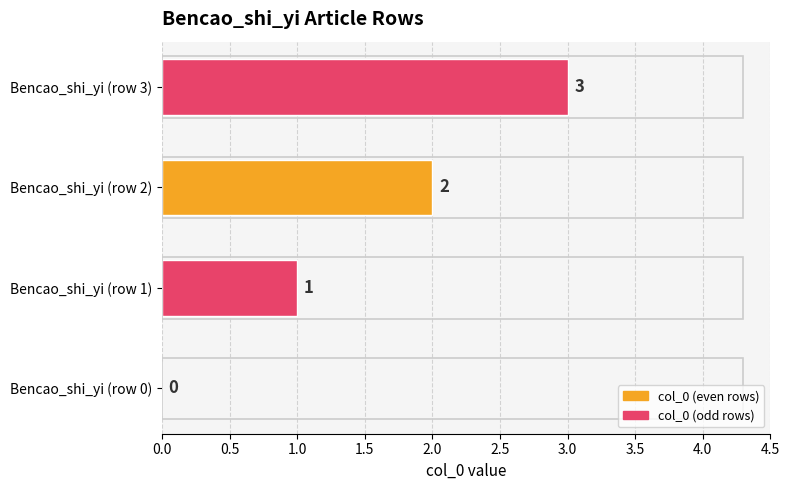

Which has a higher value, Bencao_shi_yi (row 0) or Bencao_shi_yi (row 1)?

Bencao_shi_yi (row 1)